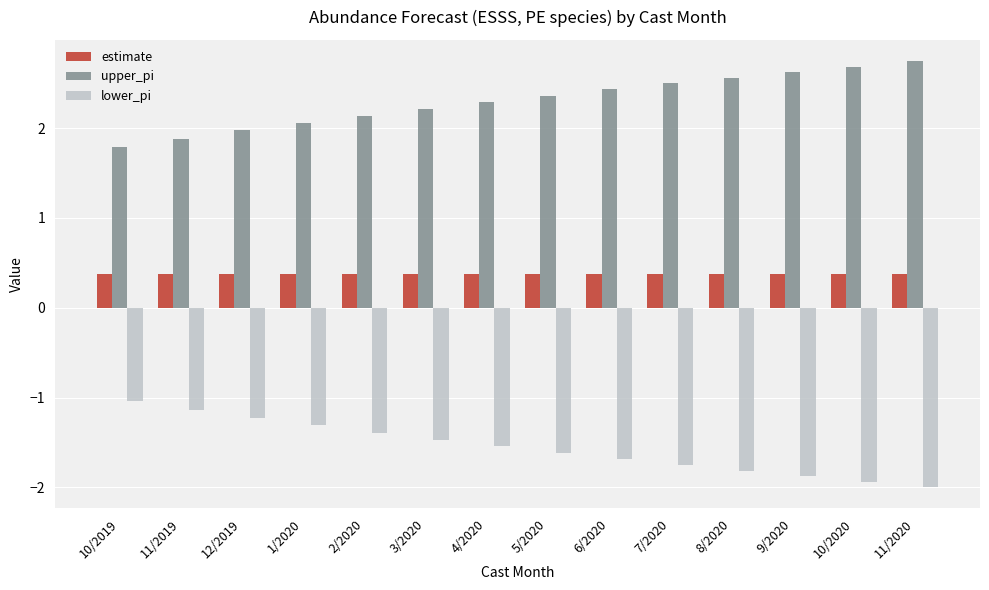

What are all the series names shown in the legend?

estimate, upper_pi, lower_pi